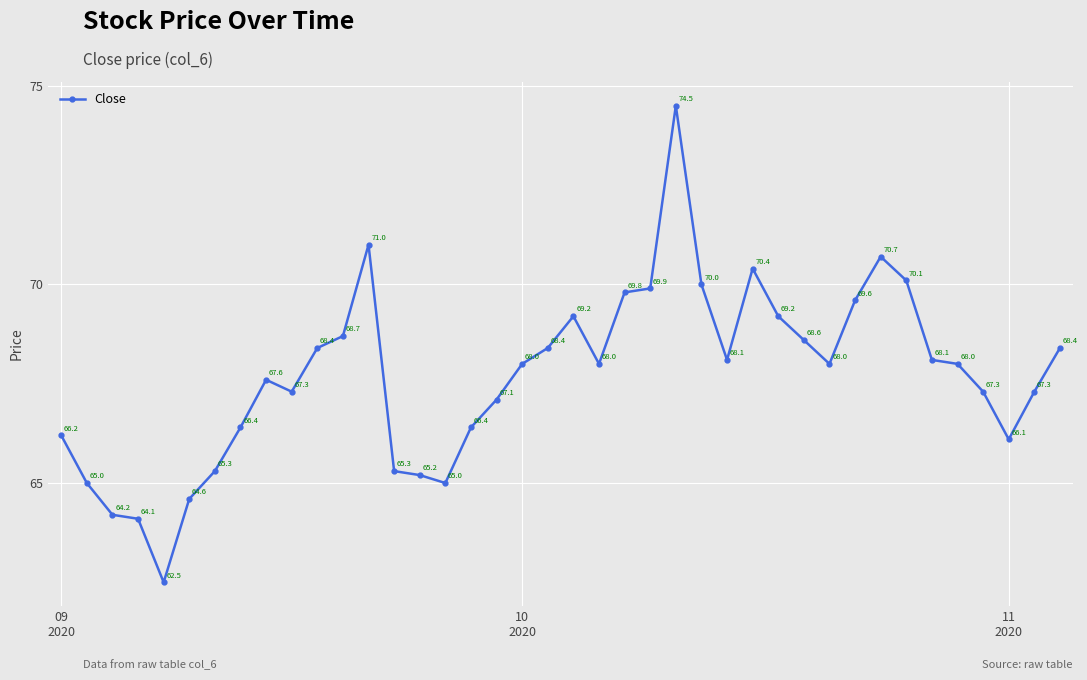

How many interior local valleys (lower than both neighbors) does the data have?

7